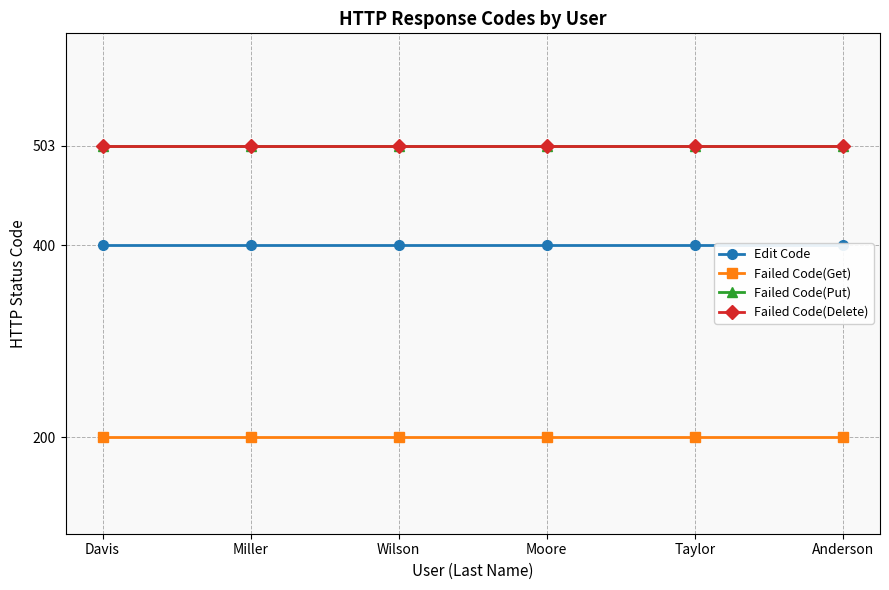

What position from the left is Wilson?

3